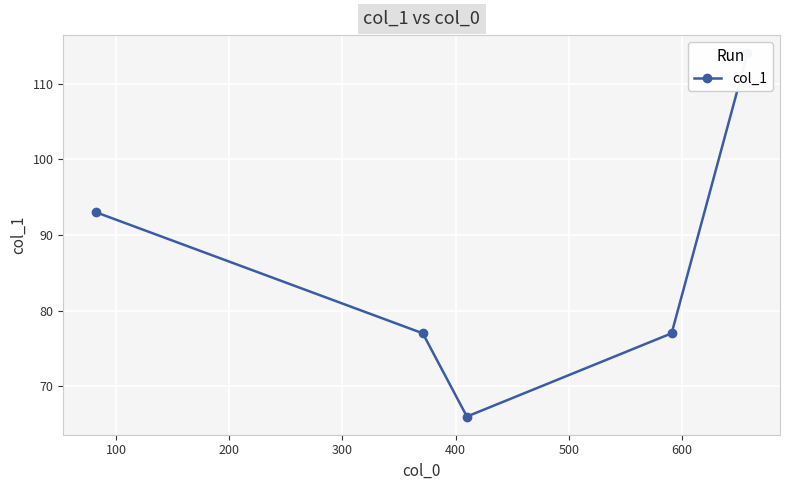

How many values are below 77?

1